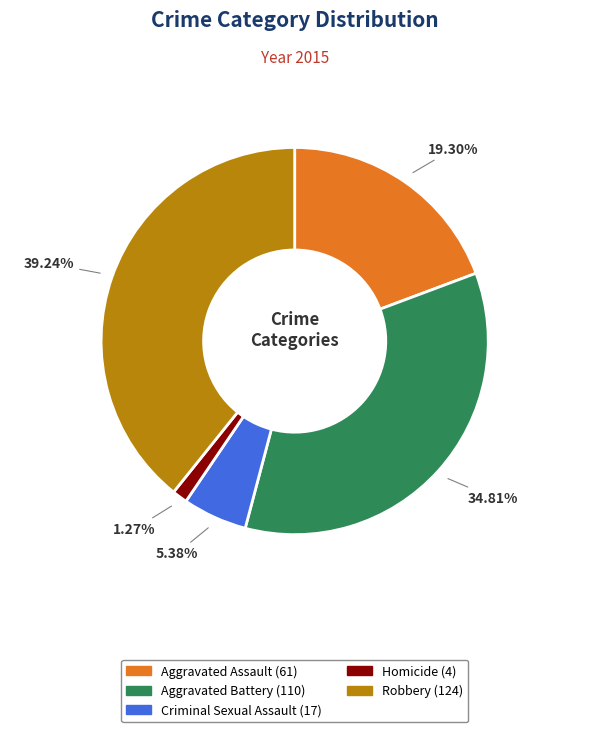

To the nearest percent, what portion does Homicide represent?

1%